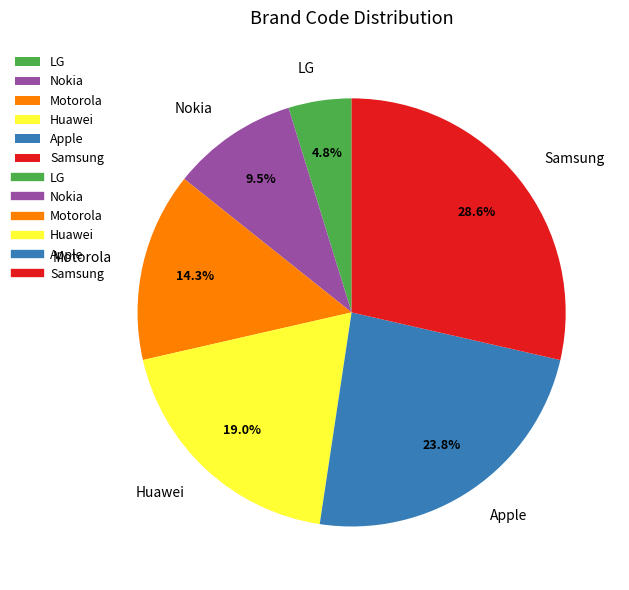

What percentage is the Apple slice, to the nearest percent?

24%